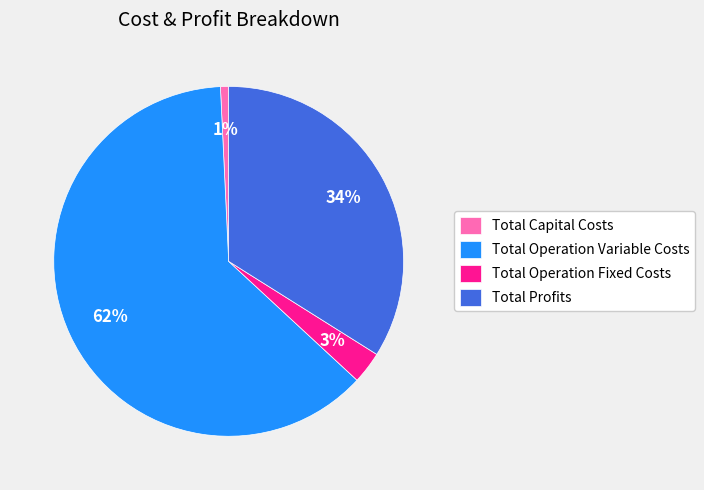

Is the sum of Total Operation Fixed Costs and Total Operation Variable Costs greater than half?

Yes